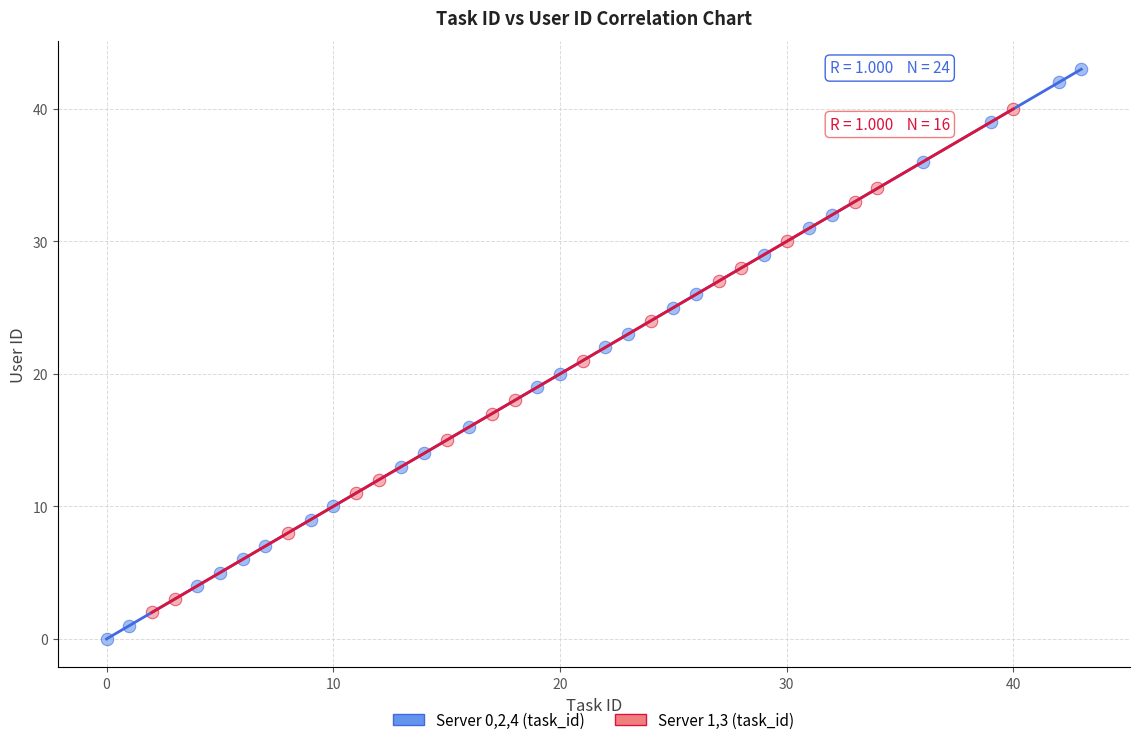

Which series contains the highest Y value?

Server 0,2,4 (task_id)